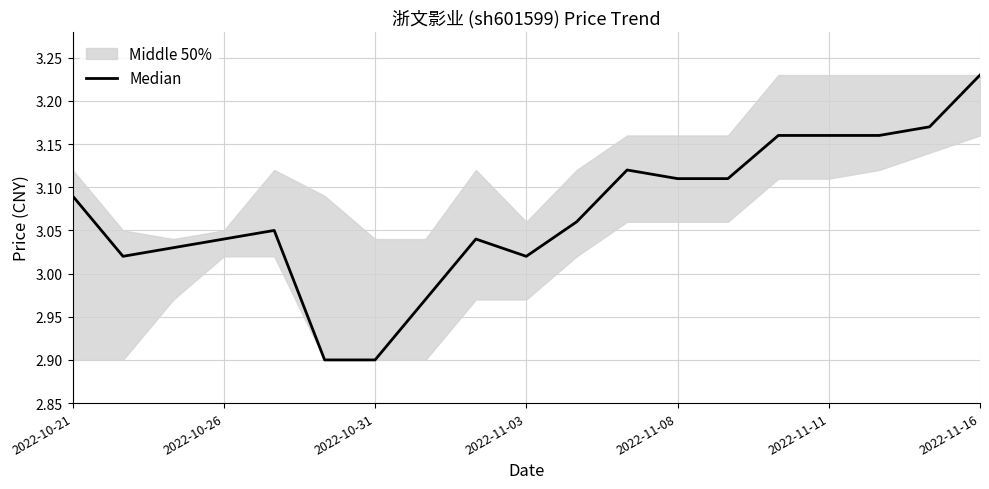

Reading right to left, transcribe all the data shown in this chart.

3.2	3.2	3.2	3.2	3.2	3.1	3.1	3.1	3.1	3.0	3.0	3.0	2.9	2.9	3.0	3.0	3.0	3.0	3.1